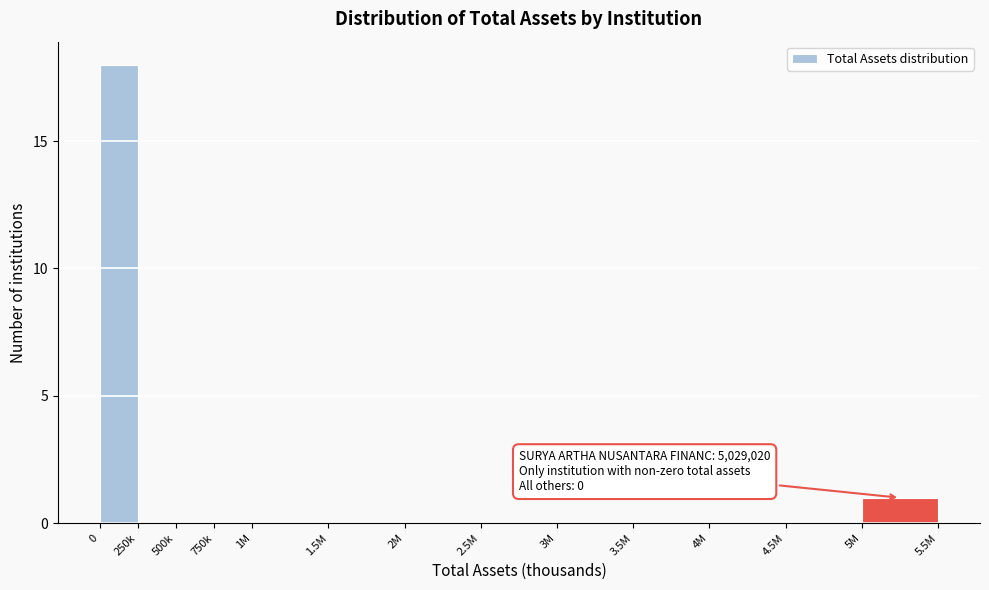

Reading right to left, list all the values displayed in this chart.

5M=1	4.5M=0	4M=0	3.5M=0	3M=0	2.5M=0	2M=0	1.5M=0	1M=0	750k=0	500k=0	250k=0	0=18